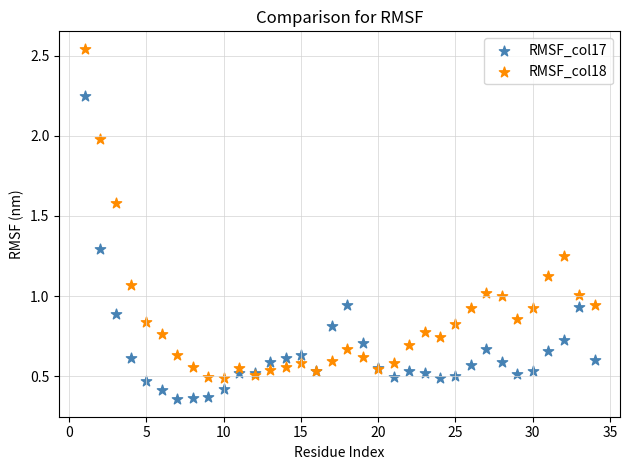

Which series has the largest Y range (max minus min)?

RMSF_col18